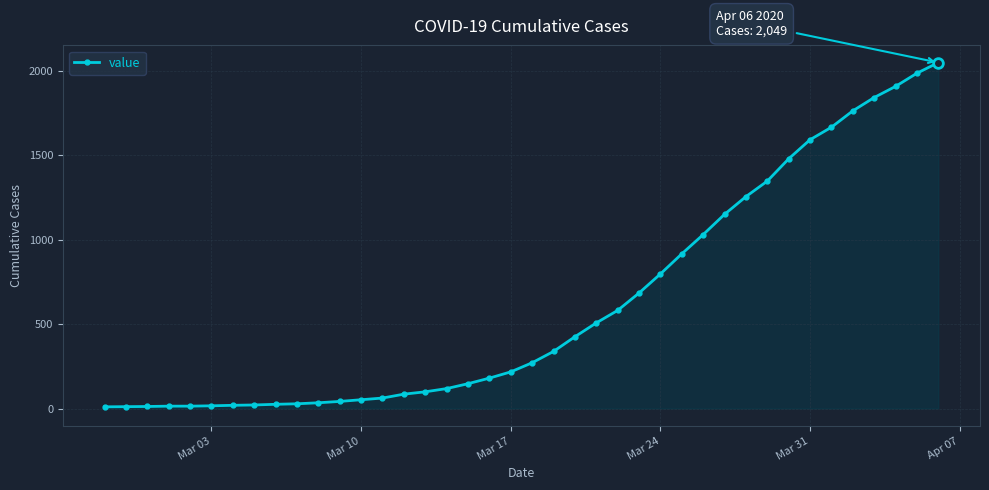

What is the difference between the maximum and minimum values?

2039